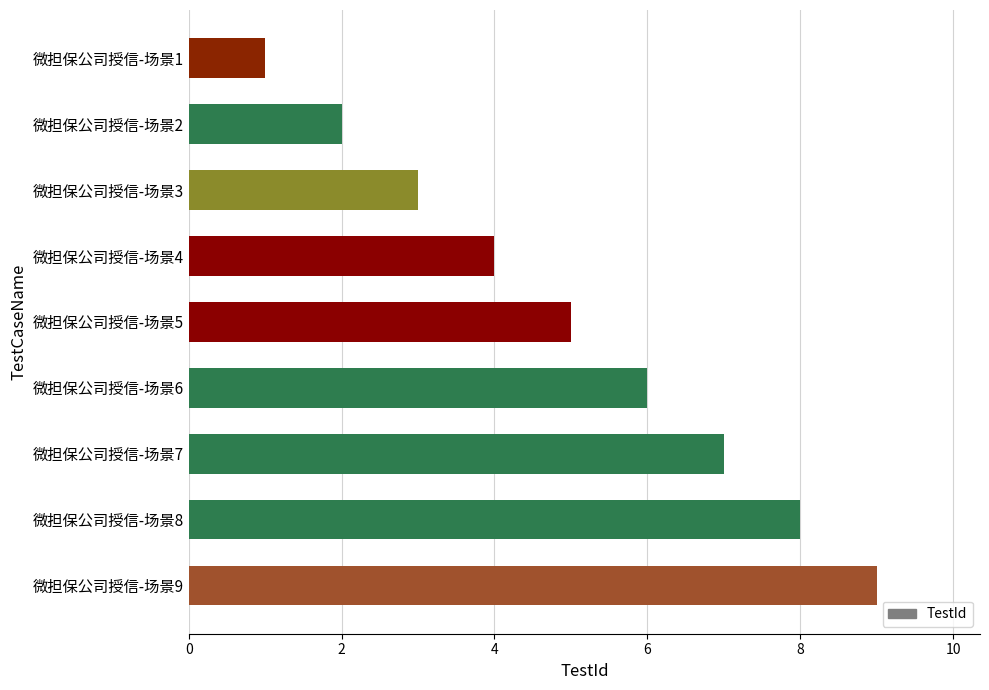

List the labels in order of value, largest first.

微担保公司授信-场景9, 微担保公司授信-场景8, 微担保公司授信-场景7, 微担保公司授信-场景6, 微担保公司授信-场景5, 微担保公司授信-场景4, 微担保公司授信-场景3, 微担保公司授信-场景2, 微担保公司授信-场景1